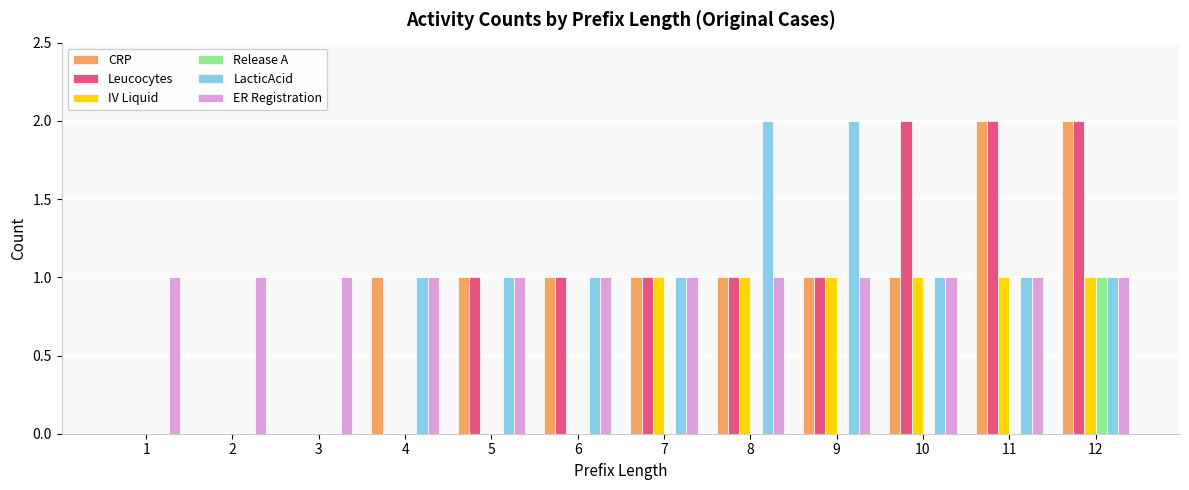

Does the chart contain stacked bars?

No